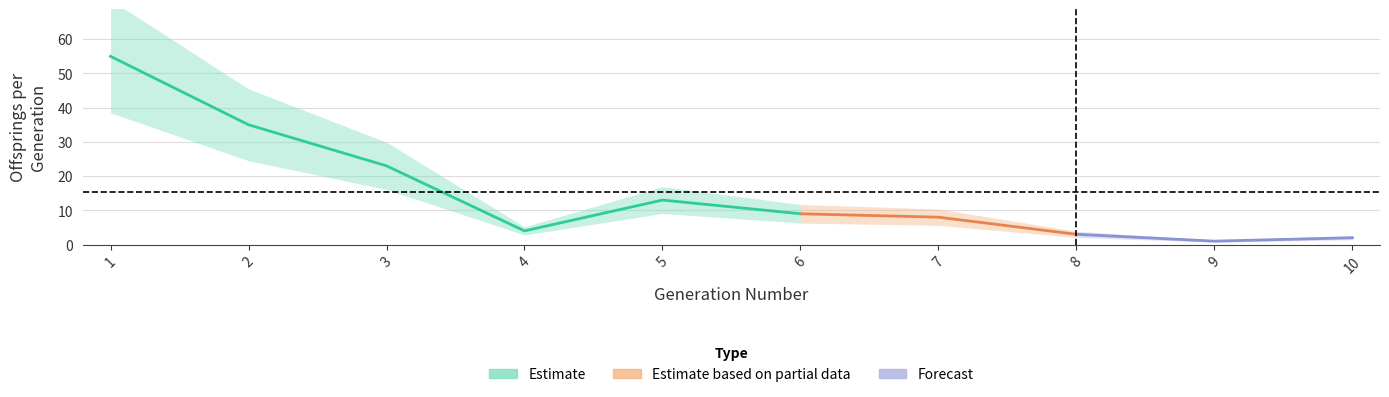

Approximately how many times larger is the value at 8 compared to 7?

0.4